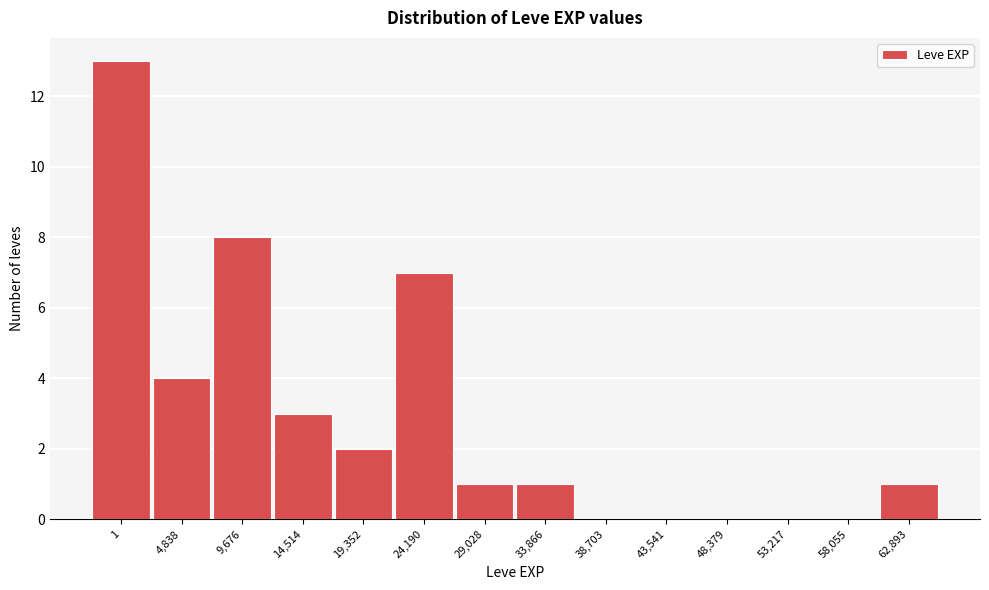

Reading left to right, transcribe all the data shown in this chart.

1=13	4,838=4	9,676=8	14,514=3	19,352=2	24,190=7	29,028=1	33,866=1	38,703=0	43,541=0	48,379=0	53,217=0	58,055=0	62,893=1